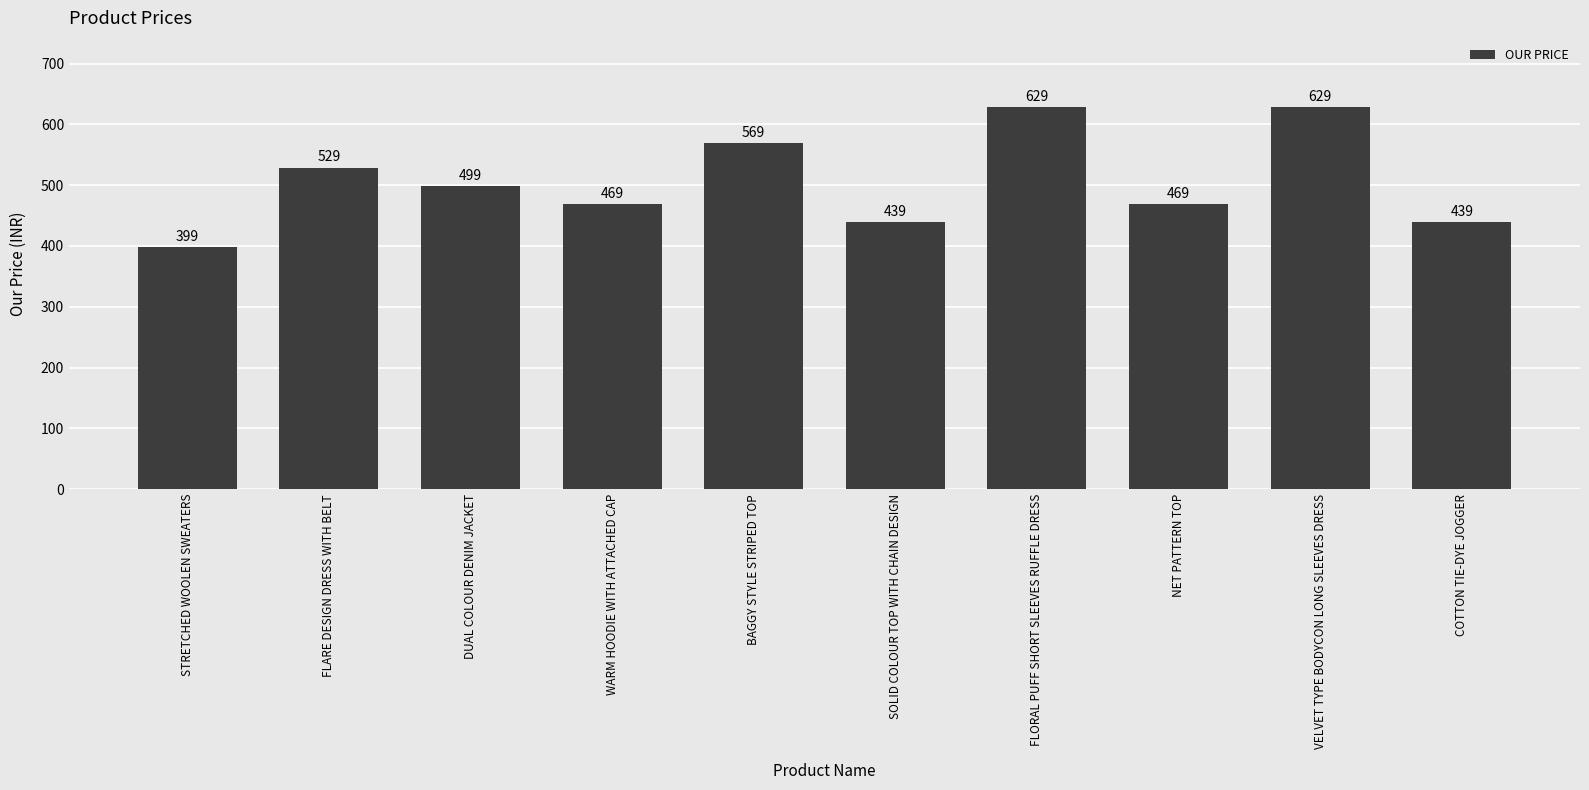

What is the sum of all values?

5070